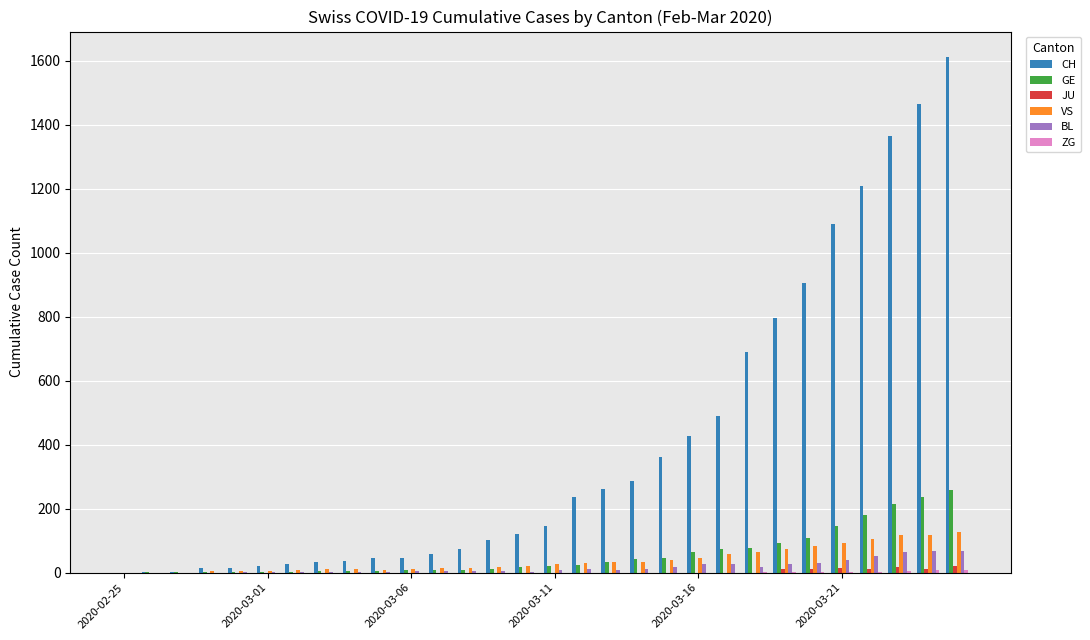

What is the sum of all VS values?

1187